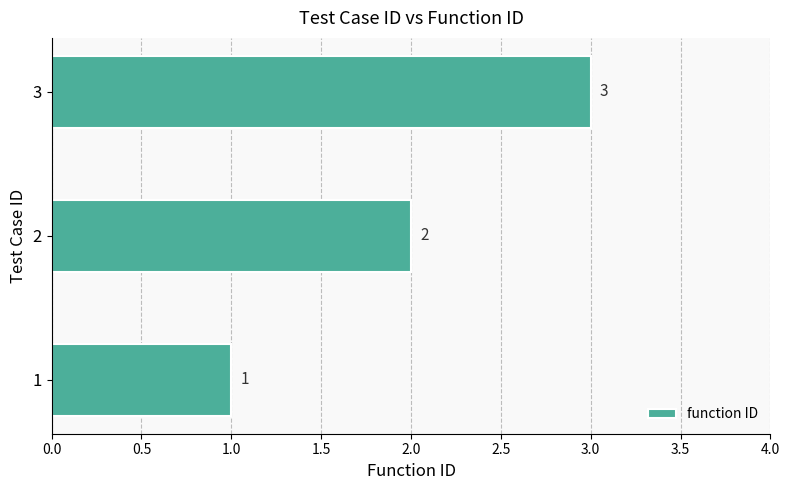

List the labels in order of value, largest first.

3, 2, 1